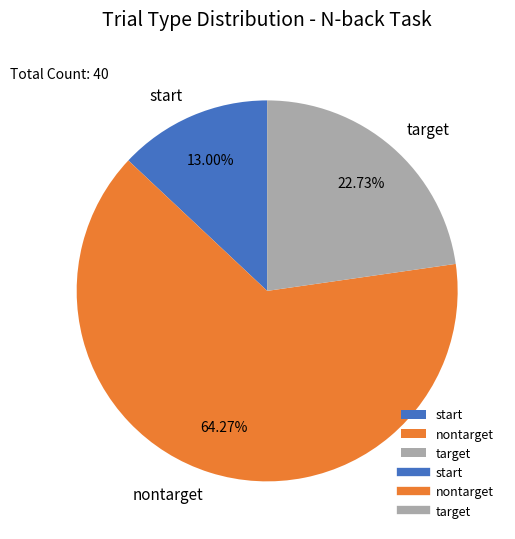

Do target and nontarget together represent more than half of the pie?

Yes